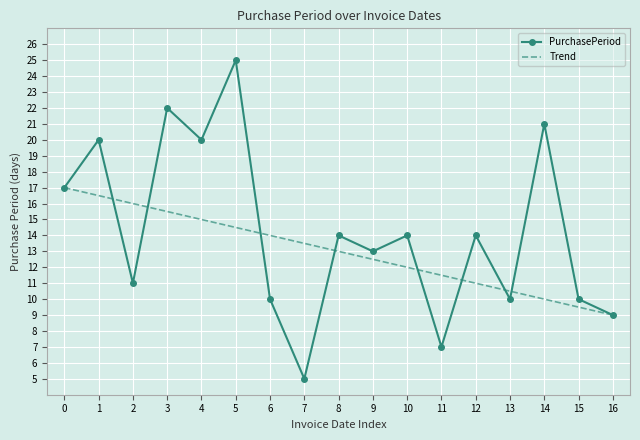

What is the difference between the second highest and second lowest values in the Trend series?

7.0